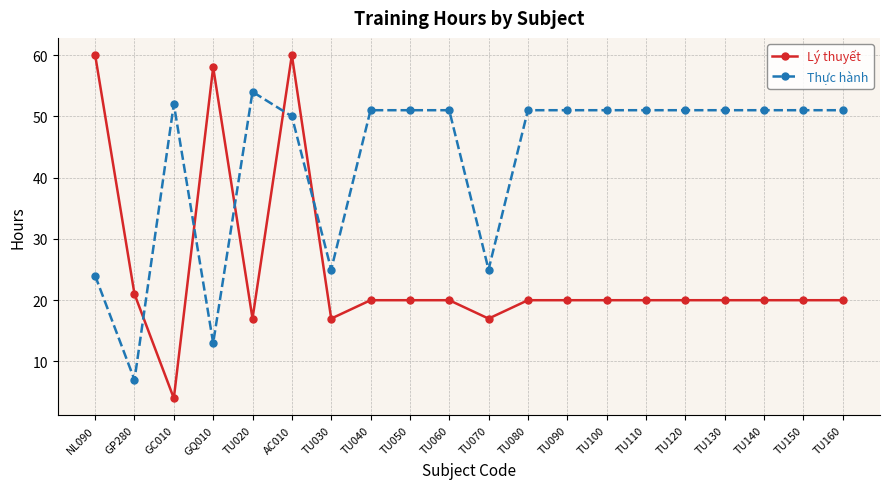

What is the spread (max minus min) of values at NL090?

36